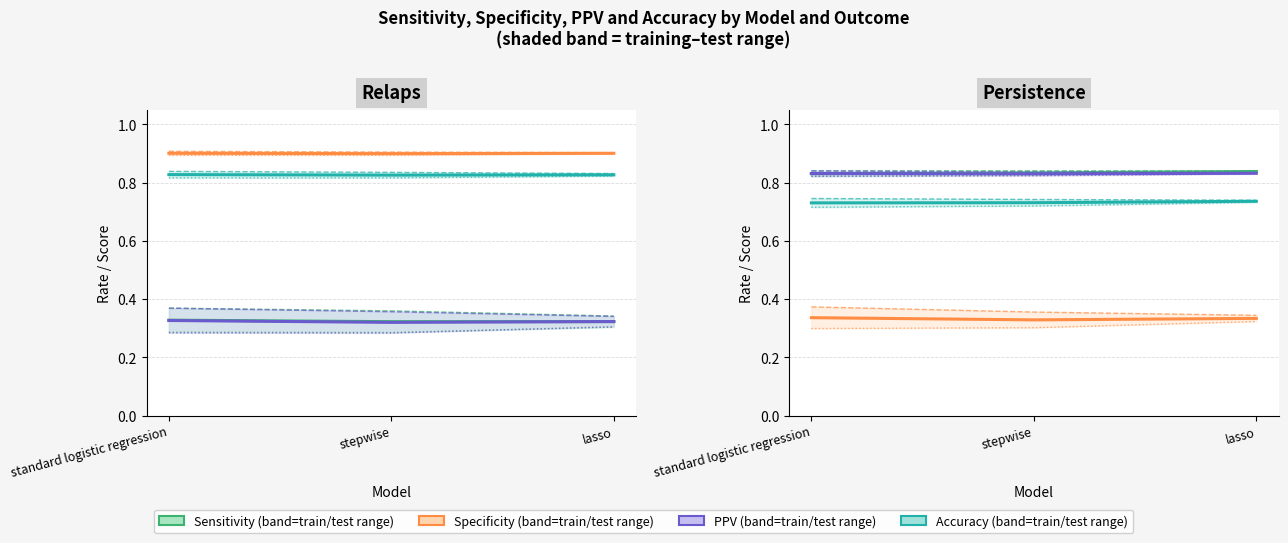

Reading left to right, transcribe all the data shown in this chart.

Sensitivity: 0.8	0.8	0.8
Specificity: 0.3	0.3	0.3
PPV: 0.8	0.8	0.8
Accuracy: 0.7	0.7	0.7